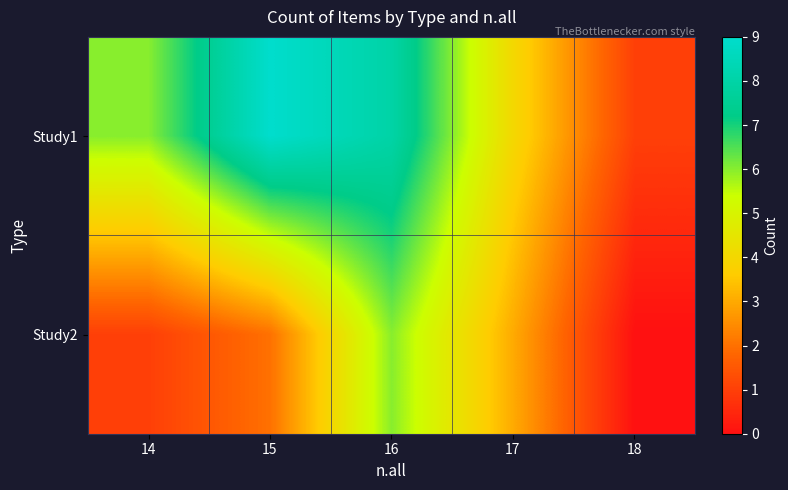

Reading right to left, what are all the values shown in this chart?

Study1: 18=1	17=4	16=8	15=9	14=6
Study2: 18=0	17=3	16=6	15=2	14=1